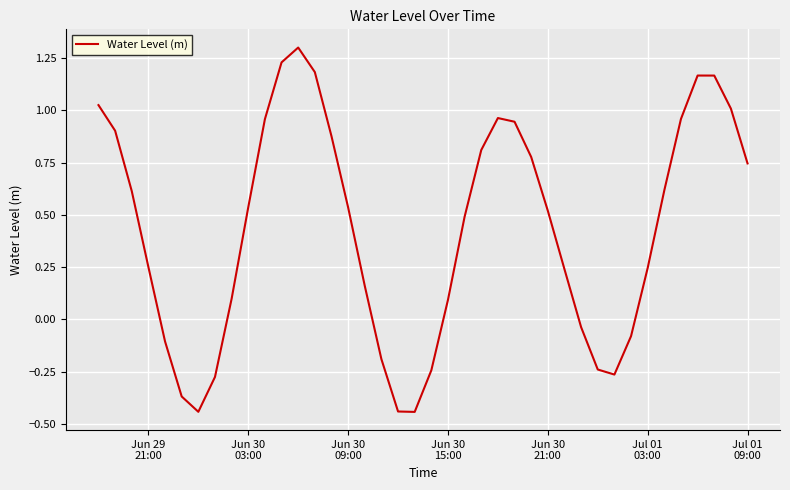

What is the difference between the maximum and minimum values?

1.7